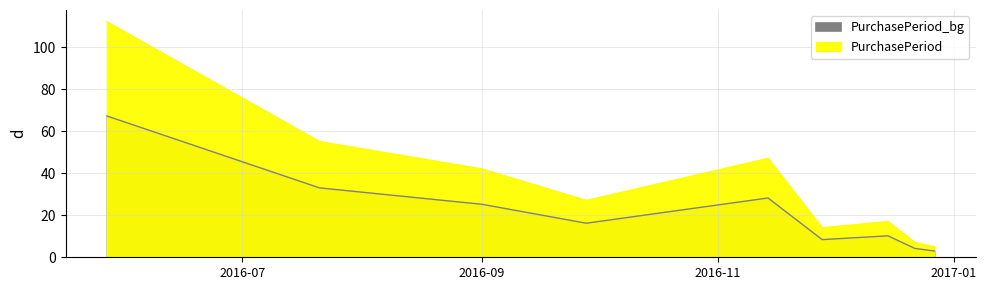

How many lines are shown in the chart?

1